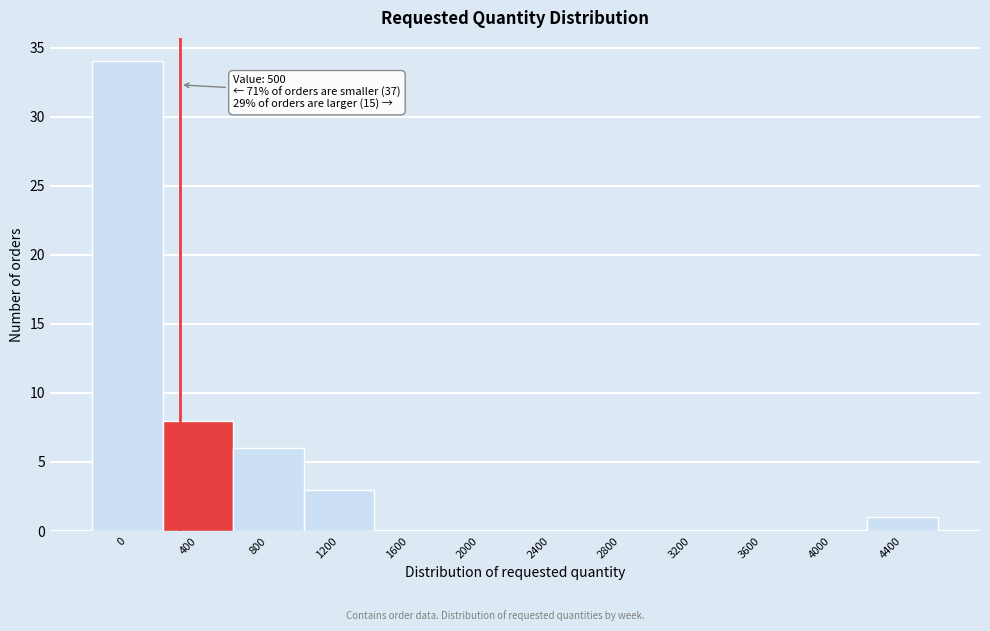

Reading right to left, transcribe all the data shown in this chart.

4400=1	4000=0	3600=0	3200=0	2800=0	2400=0	2000=0	1600=0	1200=3	800=6	400=8	0=34